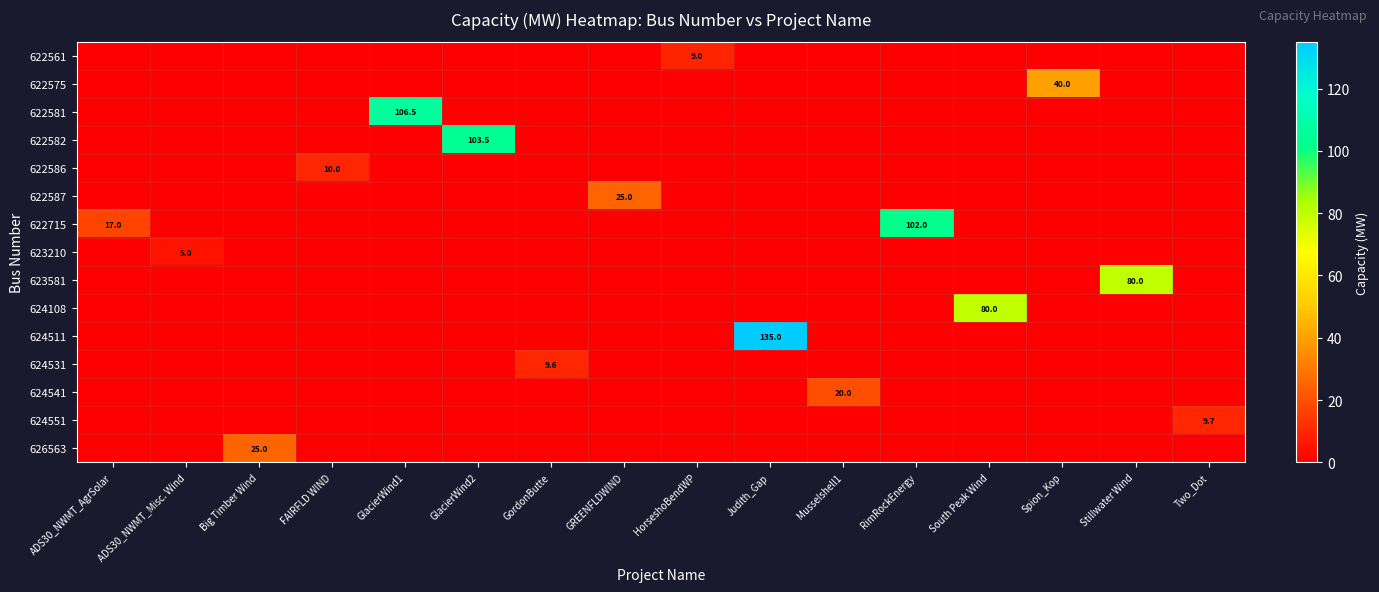

What is the maximum value shown in the chart?

135.0